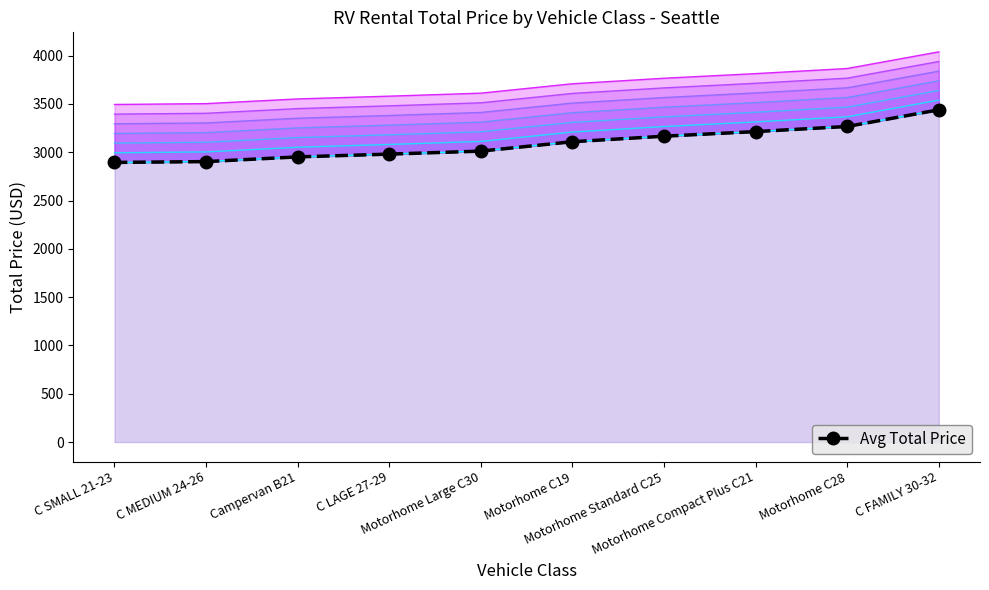

Count the number of data series in this chart.

1